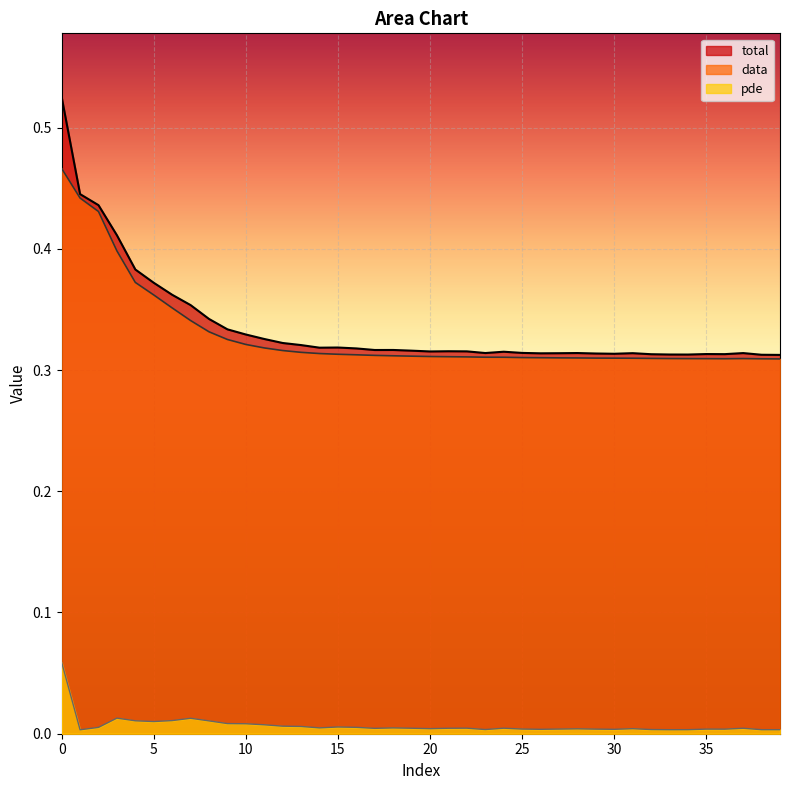

Read the total value at 12.

0.3